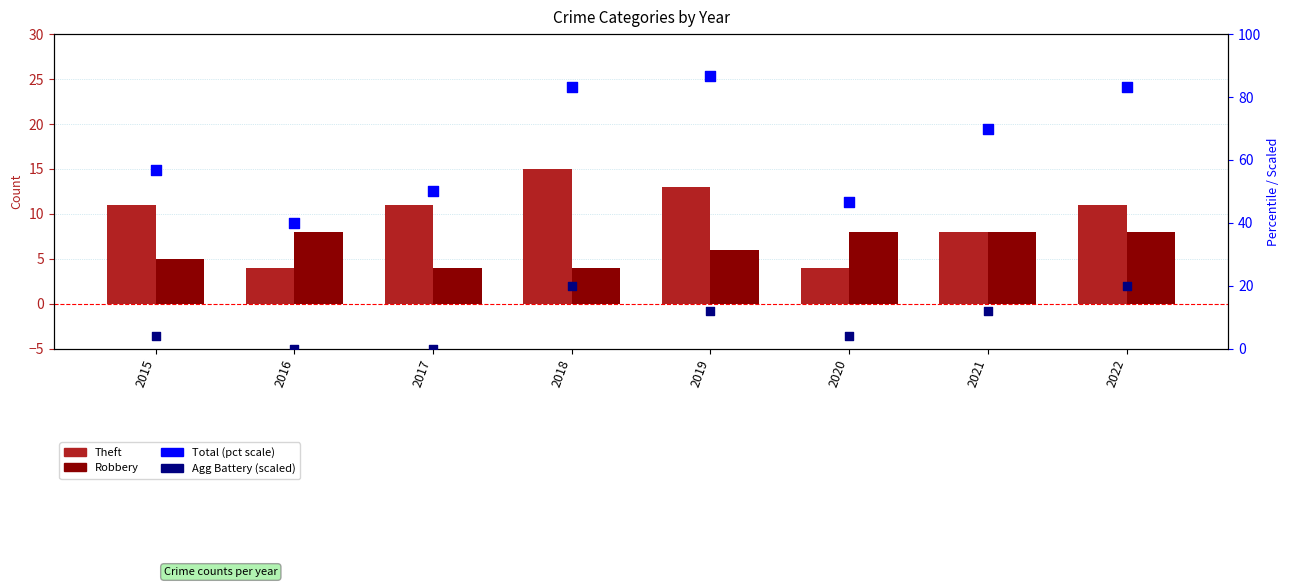

Which series has the largest total across all categories?

Total (pct scale)